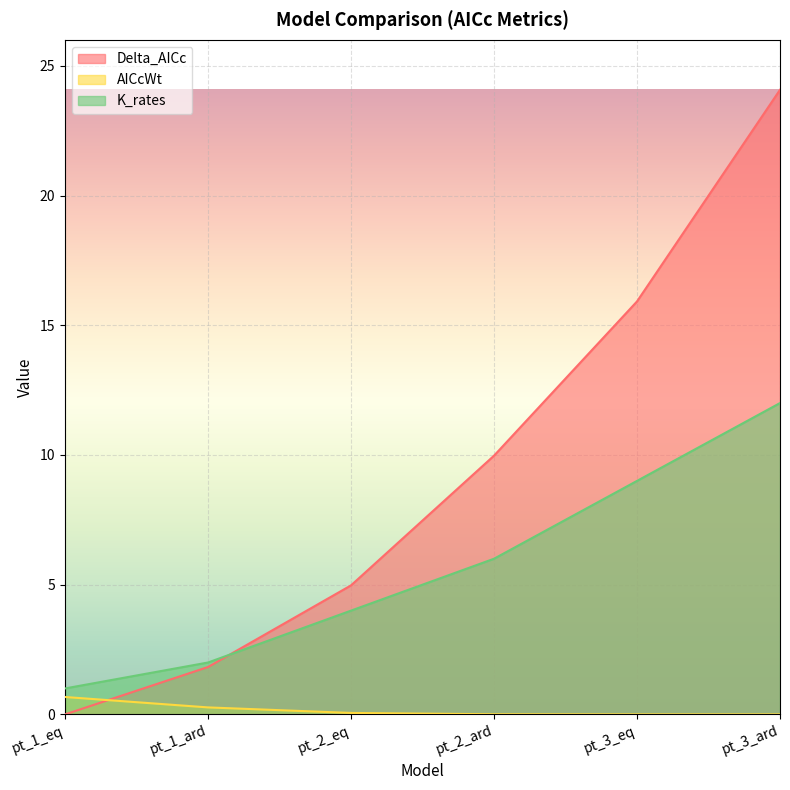

How many categories are shown in the chart?

6